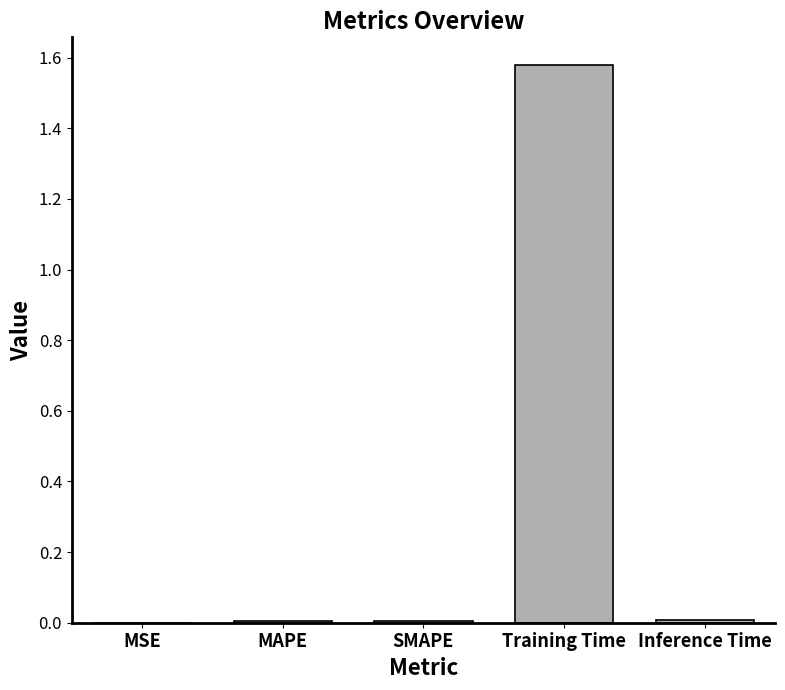

Which label corresponds to the largest value in the chart?

Training Time